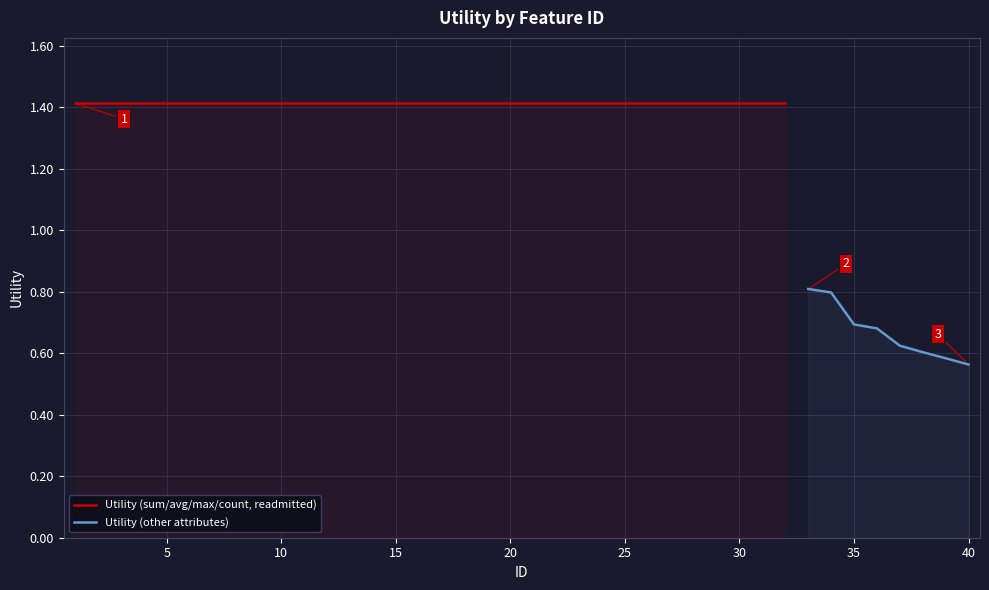

What is the smallest value displayed?

0.6